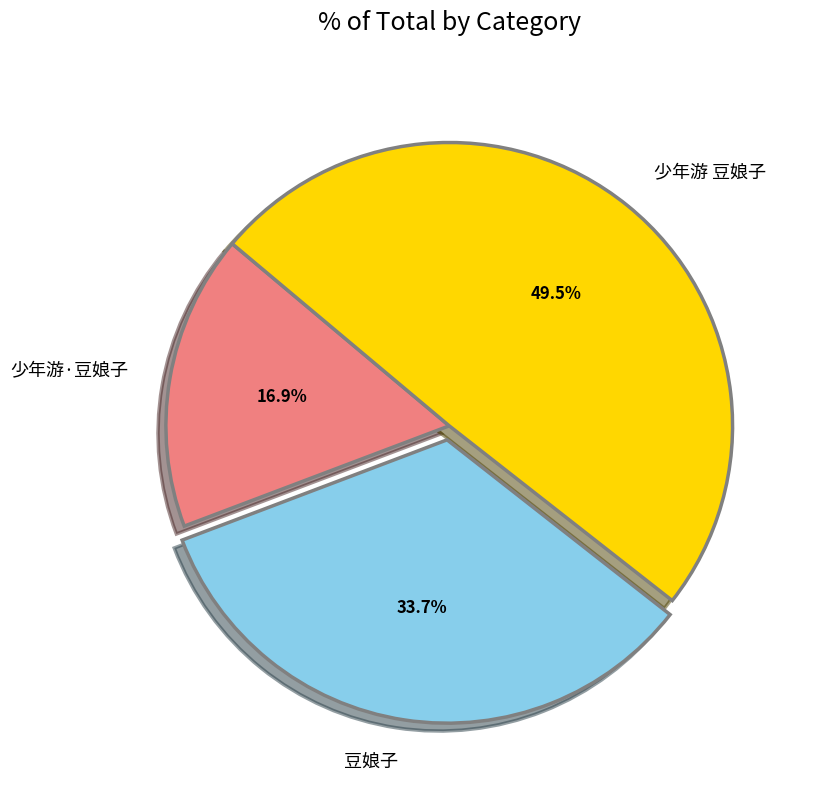

To the nearest percent, what percentage of the pie is 豆娘子?

34%